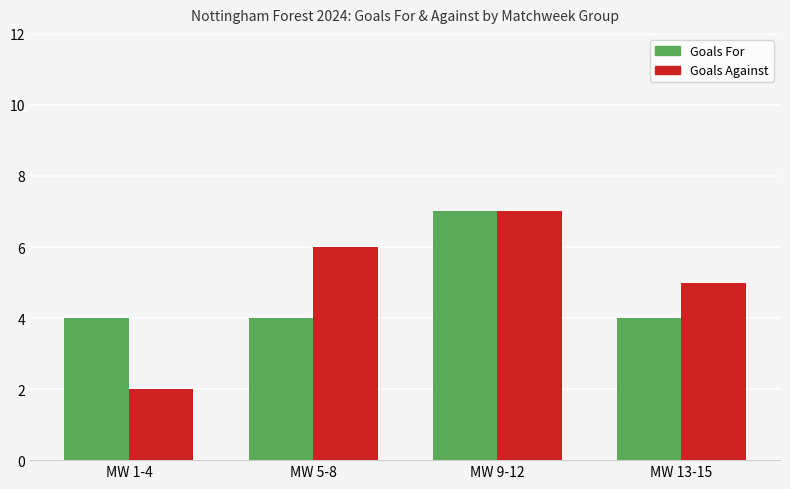

What is the sum of the Goals For values at MW 9-12 and MW 5-8?

11